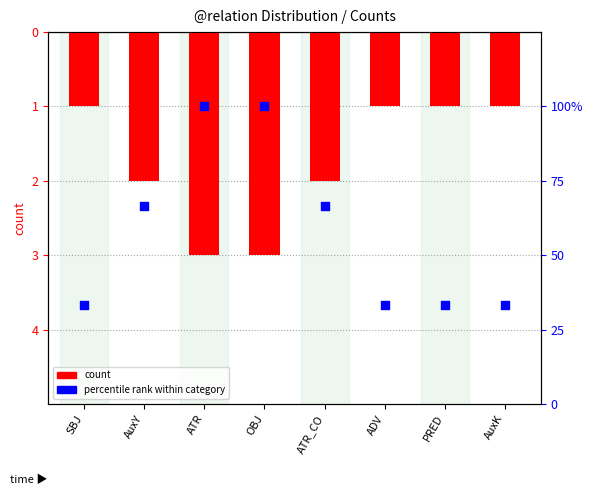

Which series contains the highest Y value?

percentile rank within category